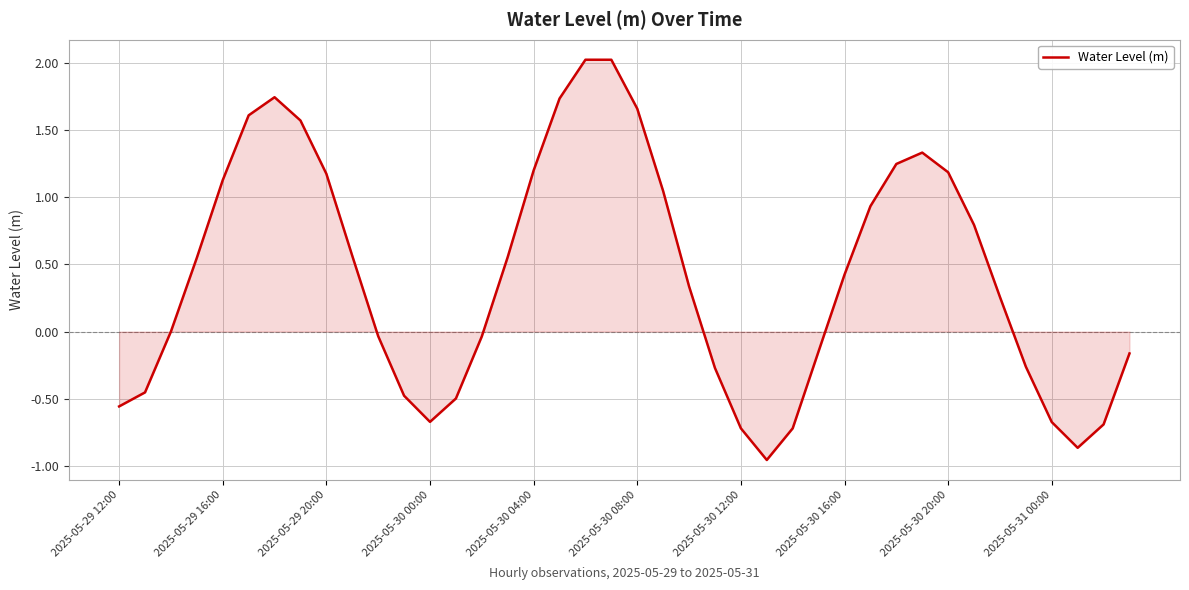

What is the greatest value displayed?

2.0